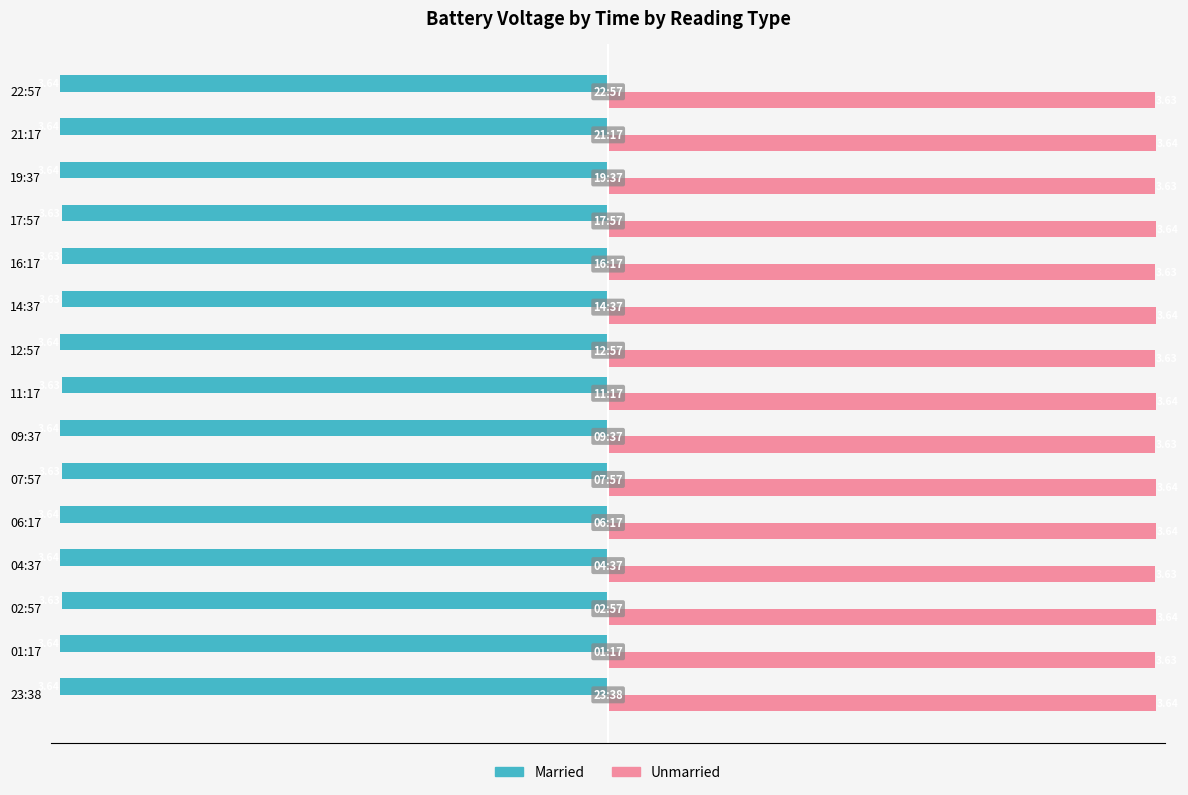

How many distinct data groups are displayed?

2